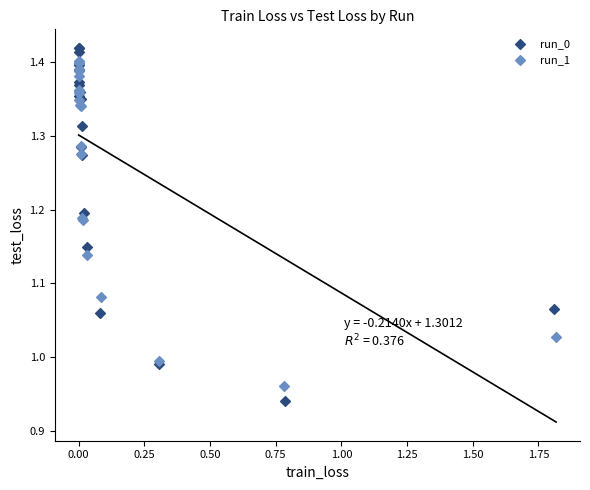

Which series has the widest spread of Y values?

run_0